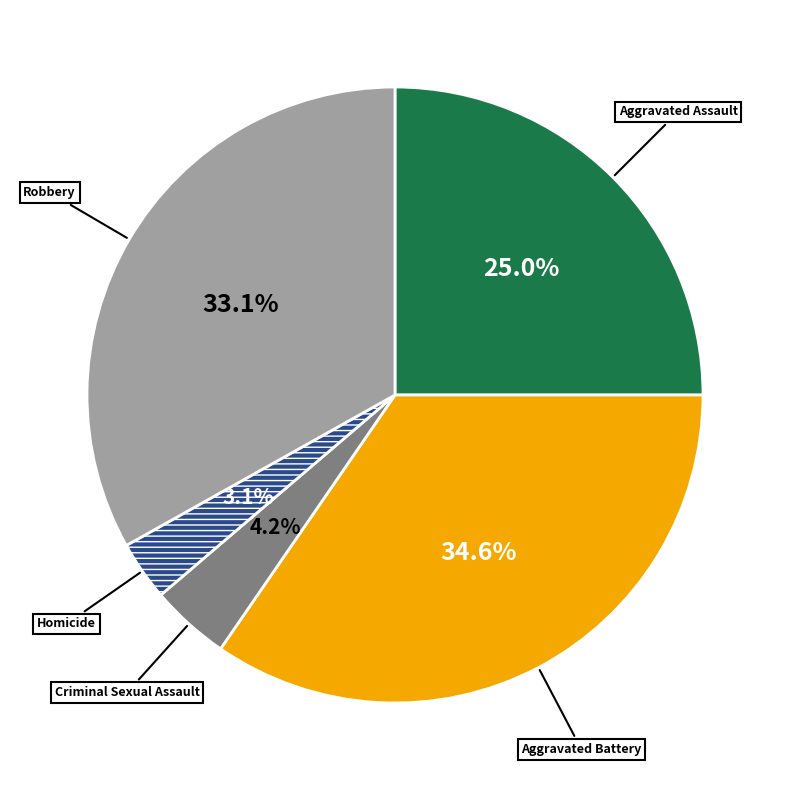

Is there any slice that represents more than half of the pie?

No